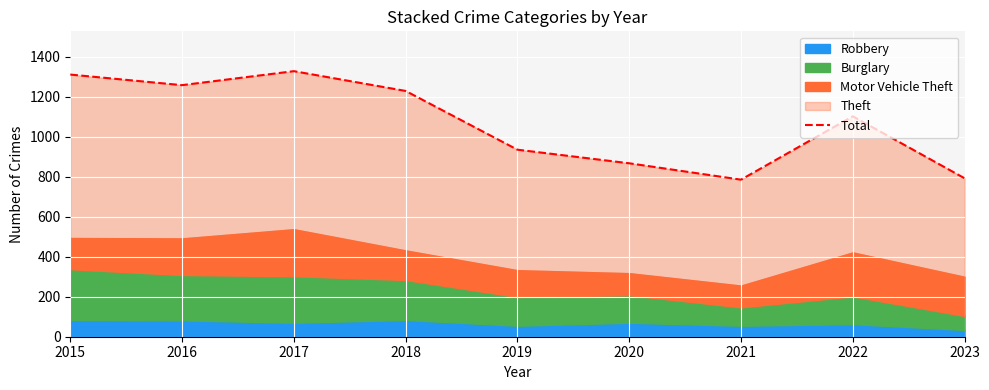

Rank the categories by value from highest to lowest.

2017, 2015, 2016, 2018, 2022, 2019, 2020, 2023, 2021